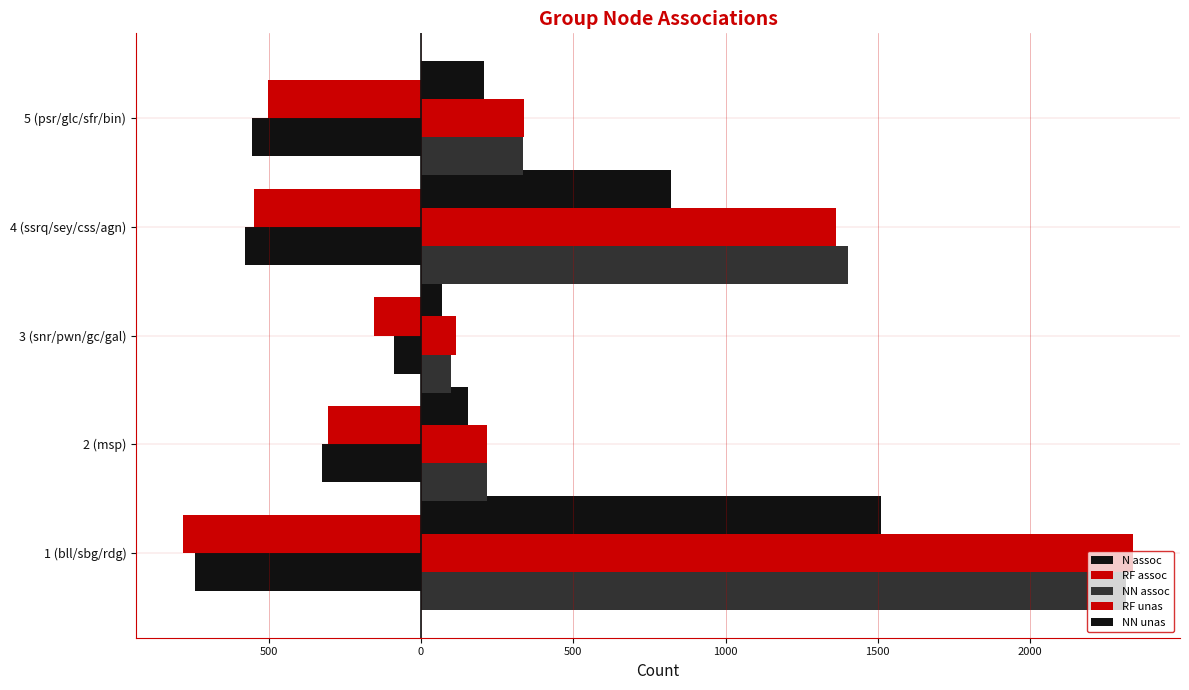

Which series has the largest total across all categories?

RF assoc